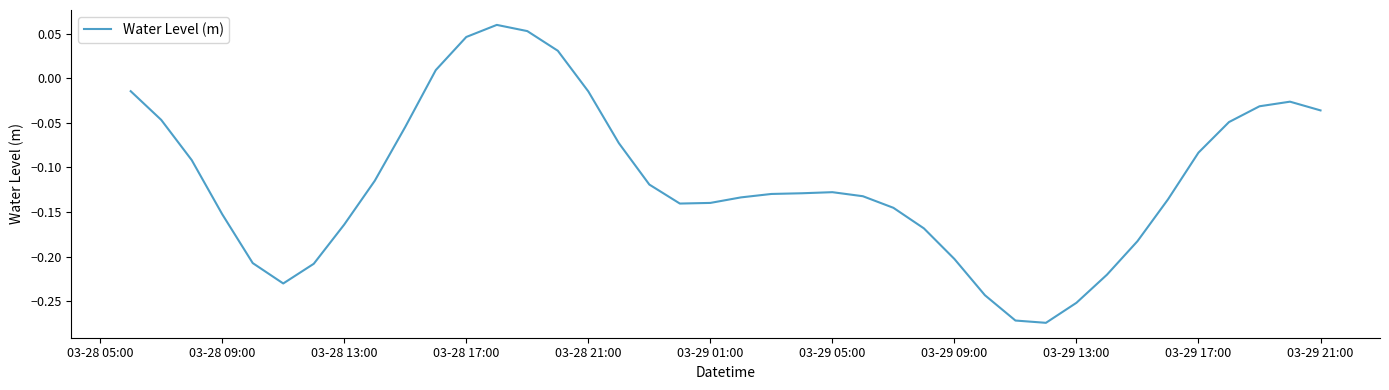

What is the minimum value shown in the chart?

-0.3